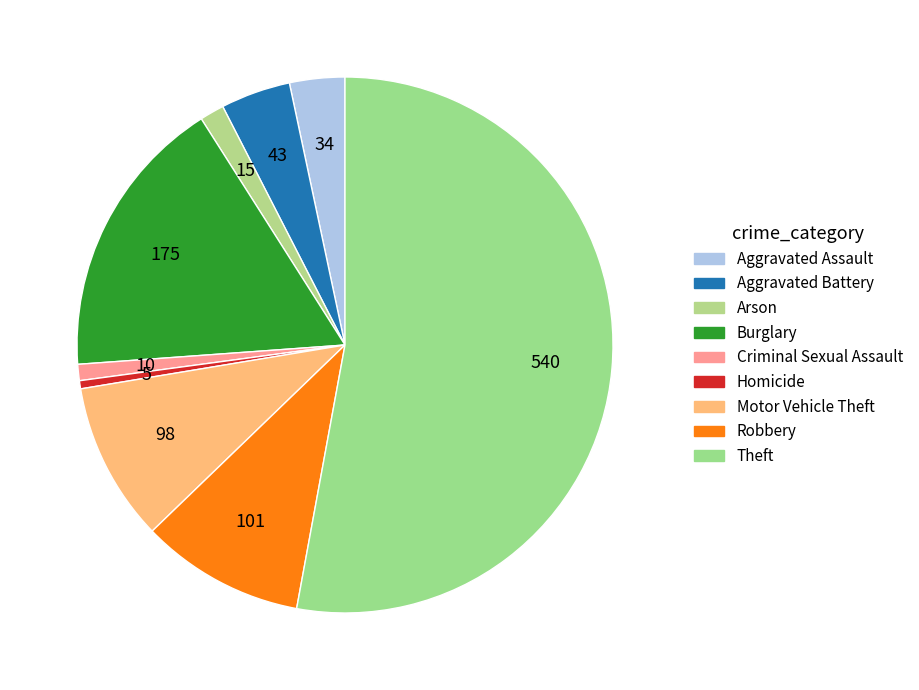

What is the ratio of the value at Burglary to the value at Motor Vehicle Theft?

1.8